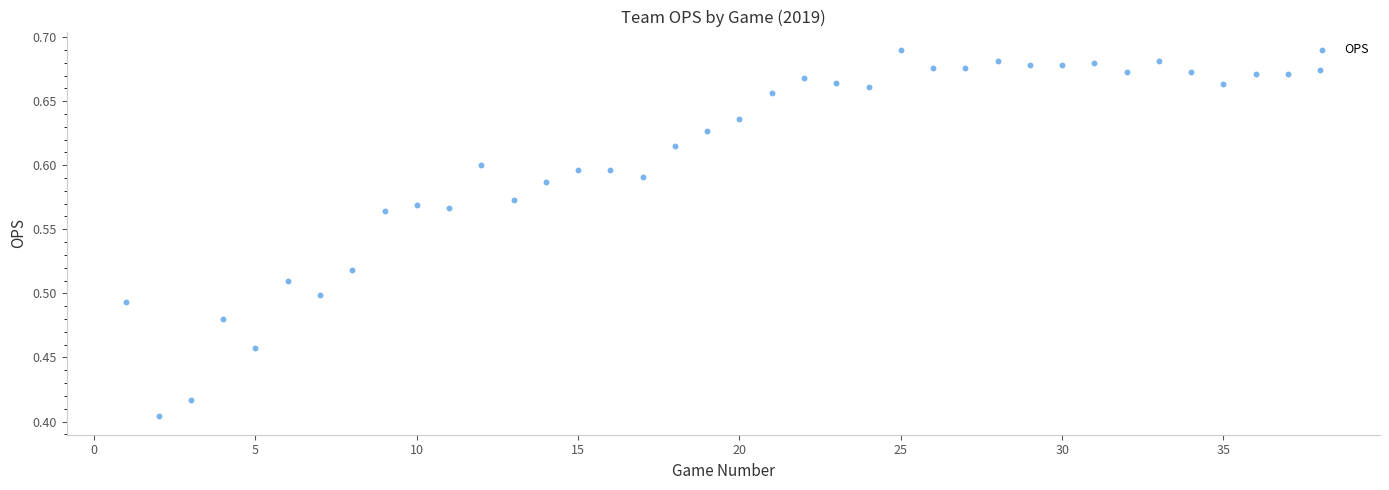

What is the range of Y values (max minus min)?

0.3